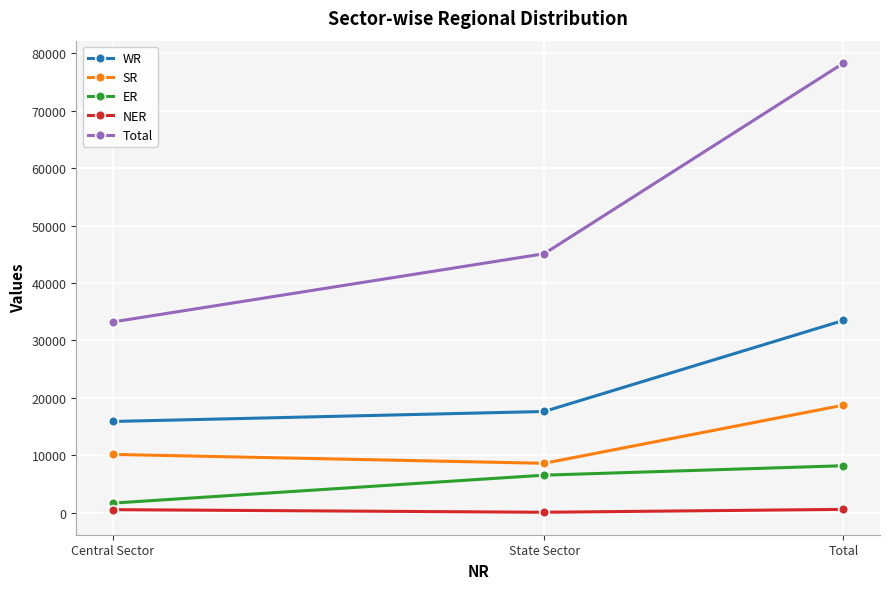

What position from the left is Central Sector?

1